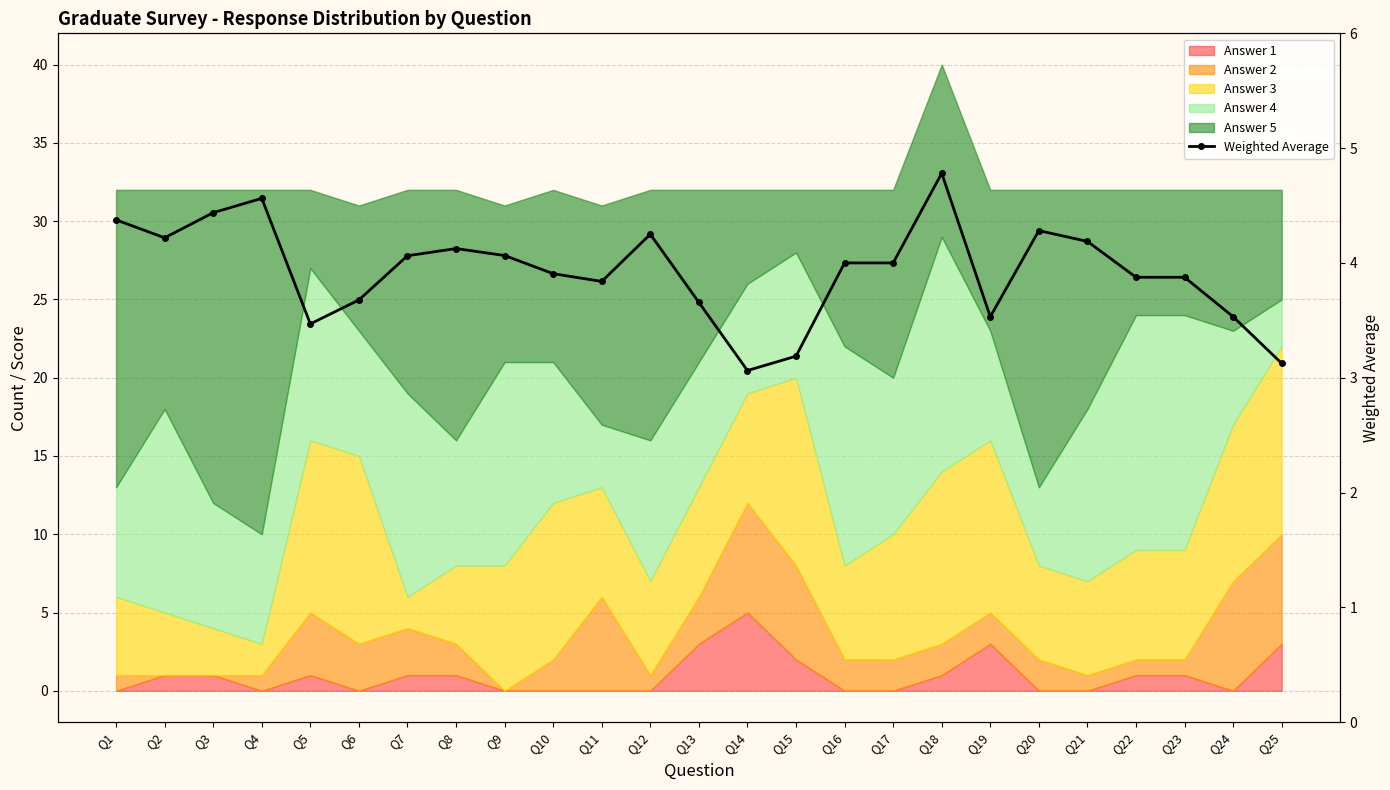

The chart shows a value of 4.1 at Q9. True or false?

True